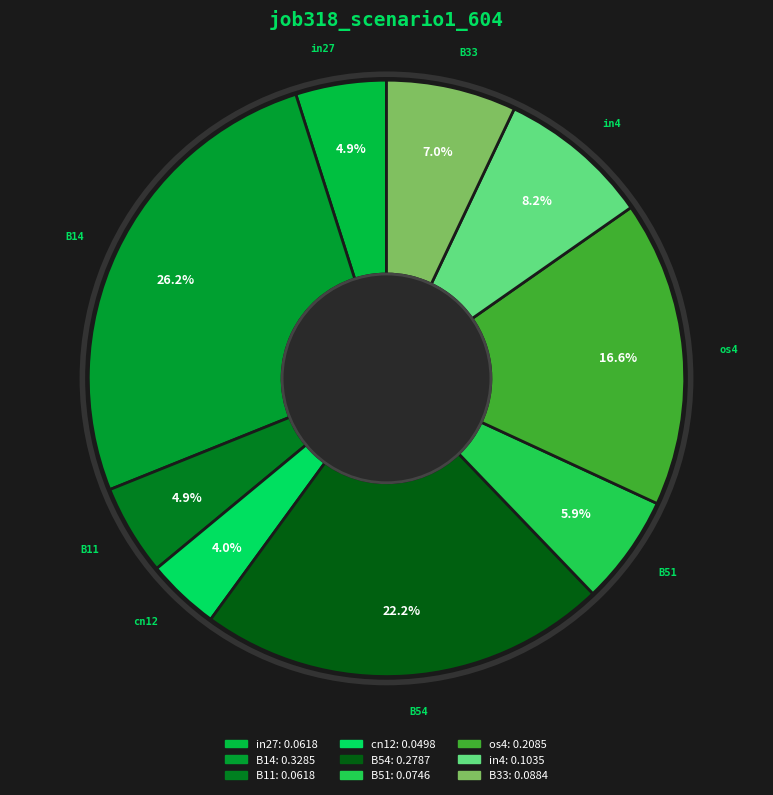

Does in4 represent more than half of the total?

No